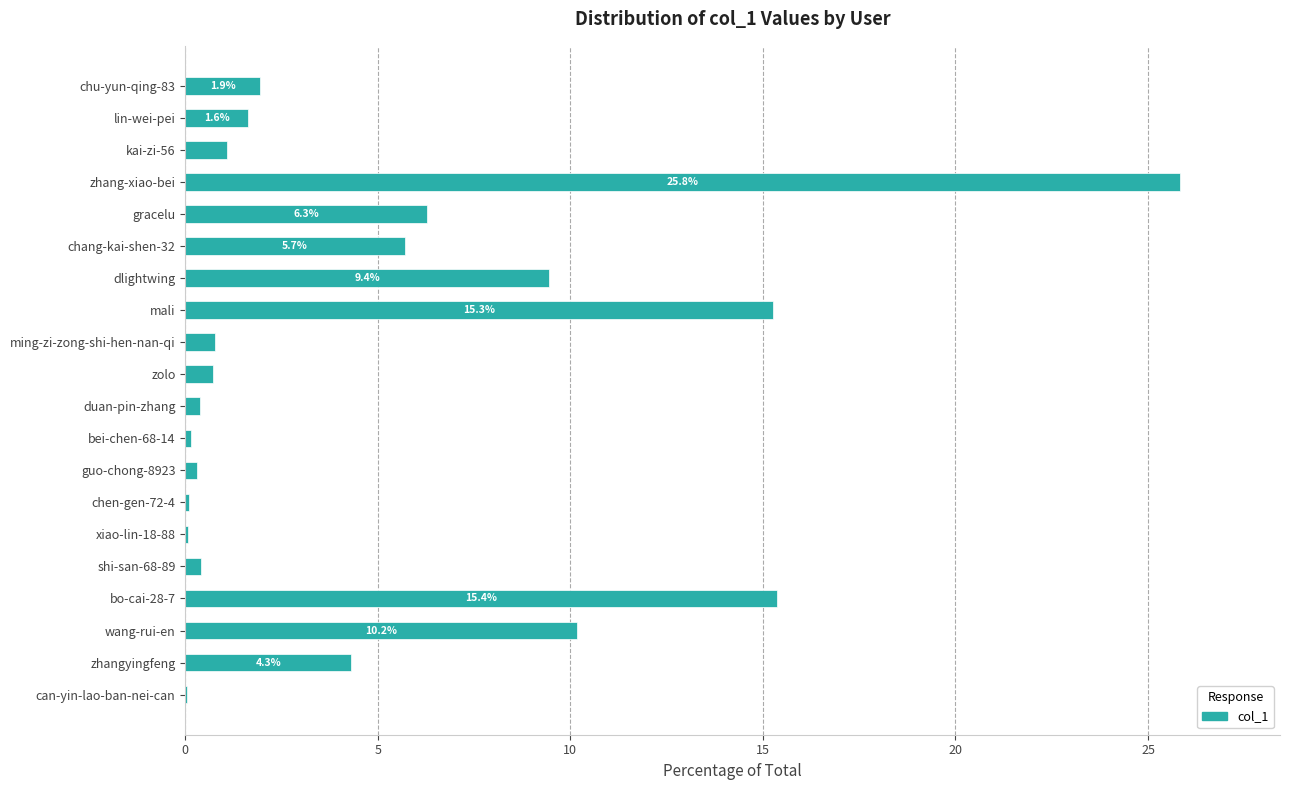

At which label is the value closest to 12?

wang-rui-en